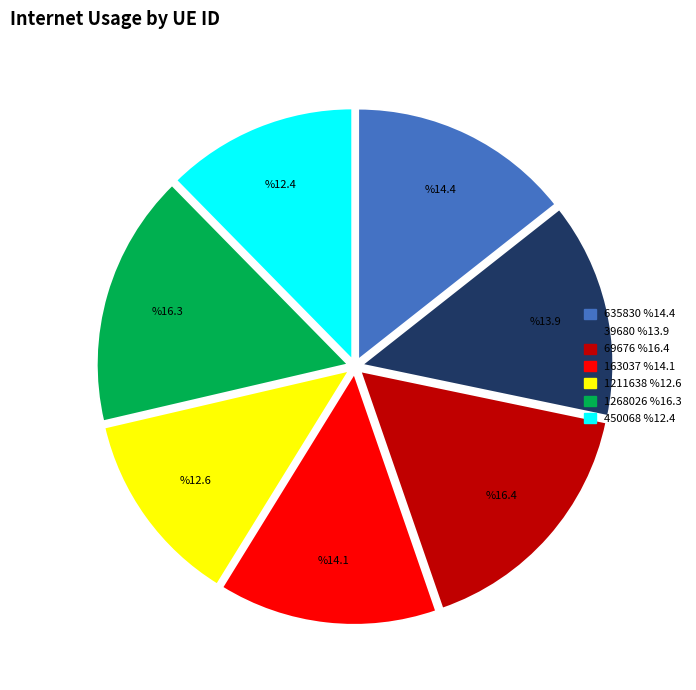

Combined, do 163037 and 635830 account for over 50%?

No